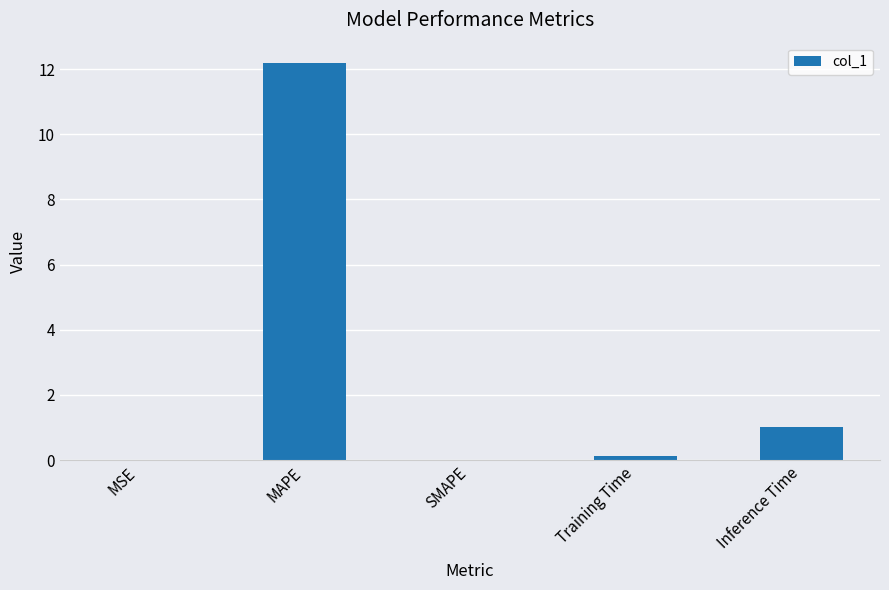

The value at MAPE is 12.2. True or false?

True